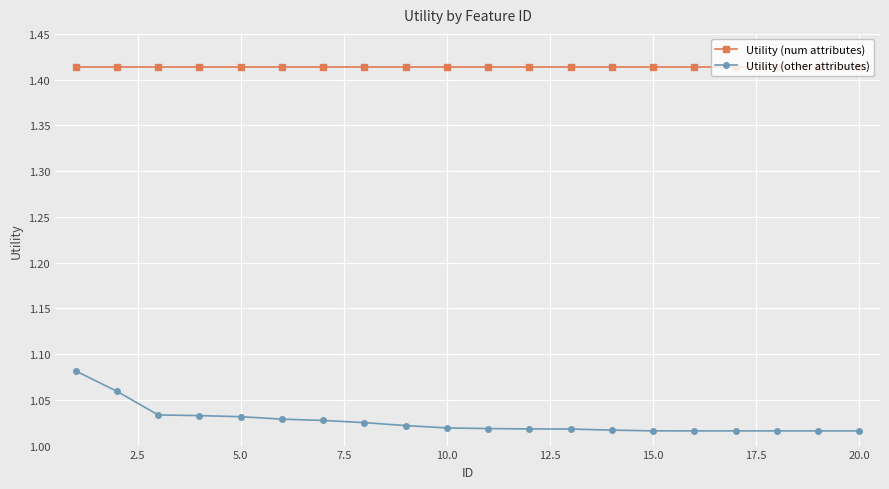

Which series has the largest total across all categories?

Utility (num attributes)